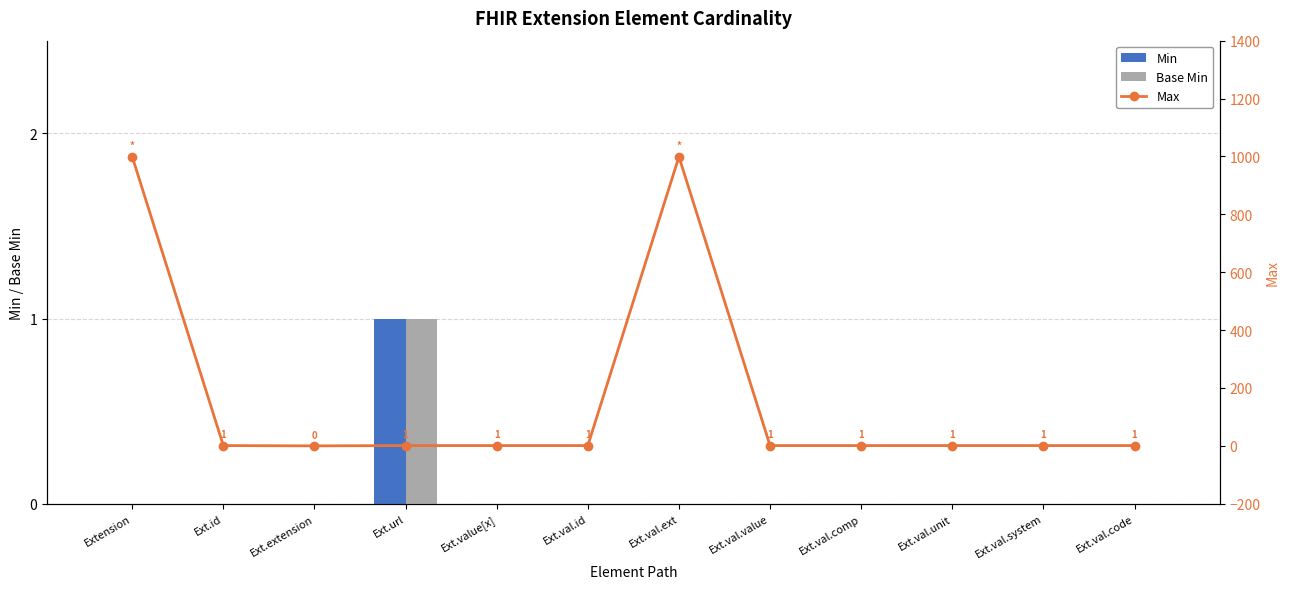

Which category has the highest value in the Max series?

Extension